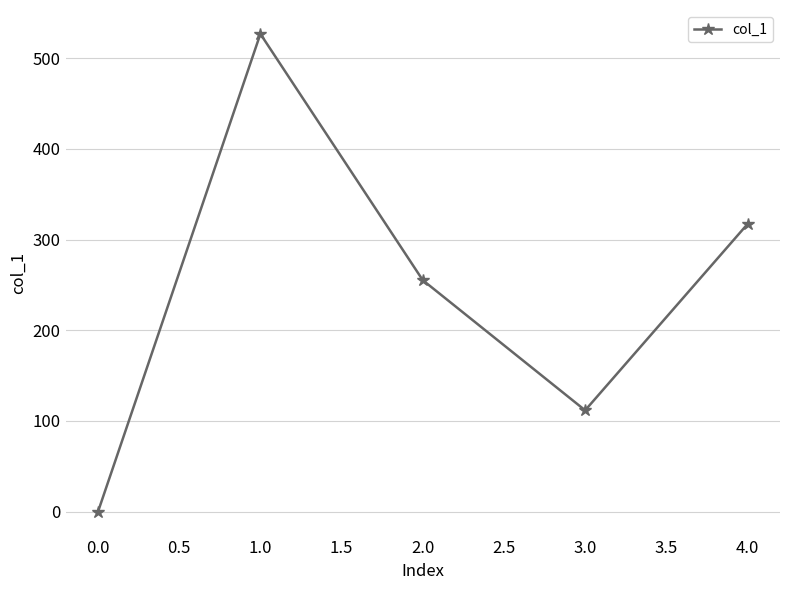

At which category does the chart reach its minimum across all series?

0.0